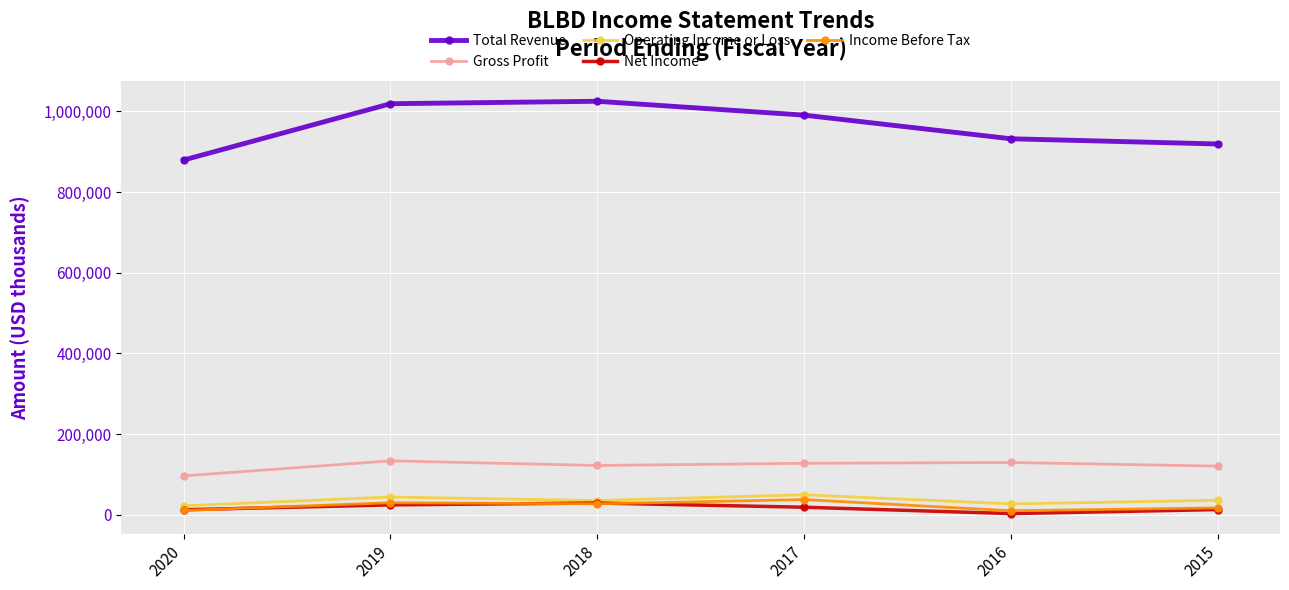

How many distinct data groups are displayed?

5